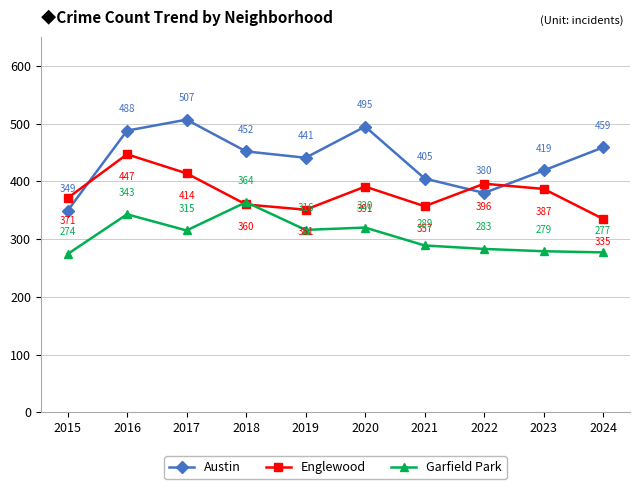

Between 2018 and 2023, which series saw the biggest shift?

Garfield Park